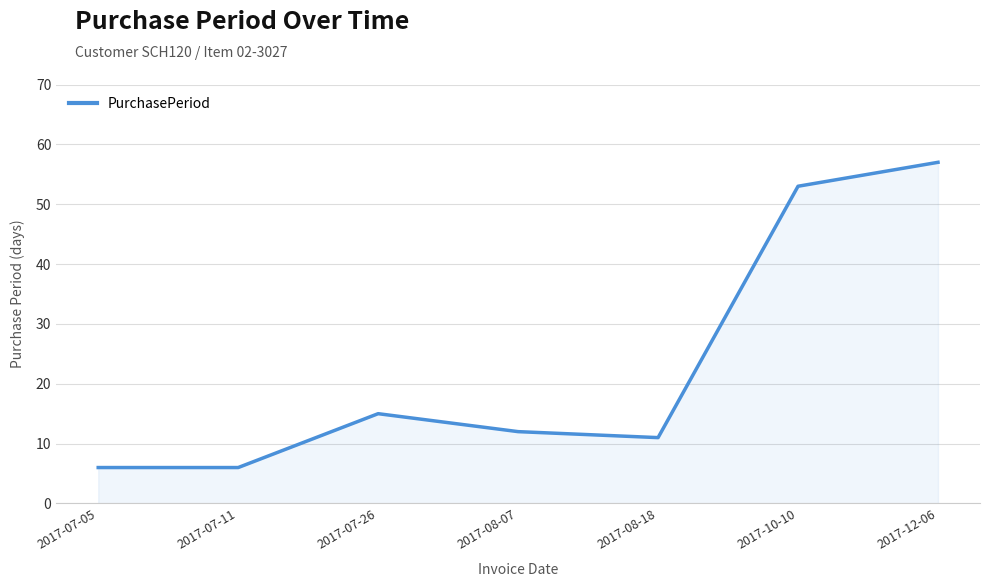

What is the difference between the maximum and minimum values?

51